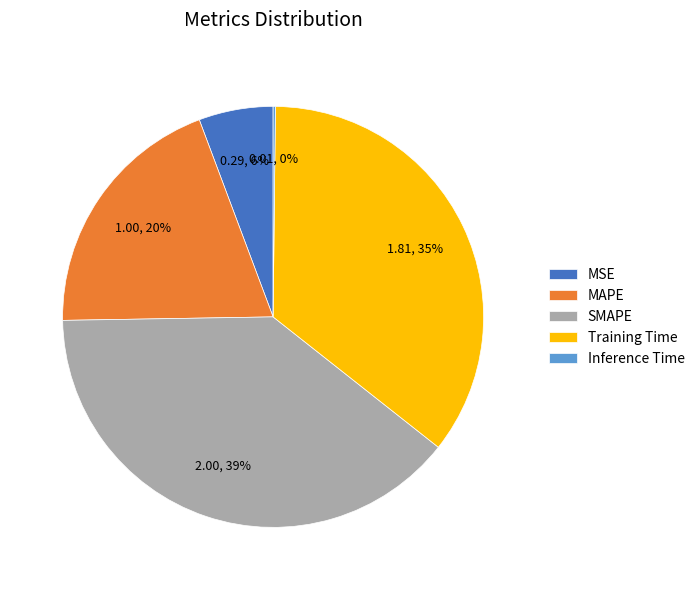

To the nearest percent, what percentage of the pie is SMAPE?

39%